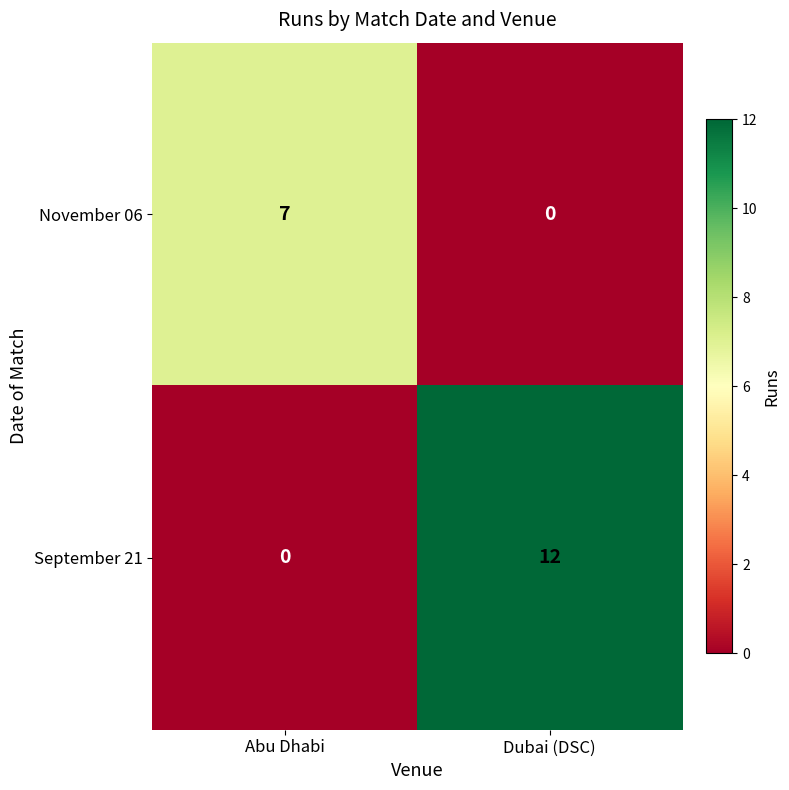

Which series has the widest spread of values?

September 21